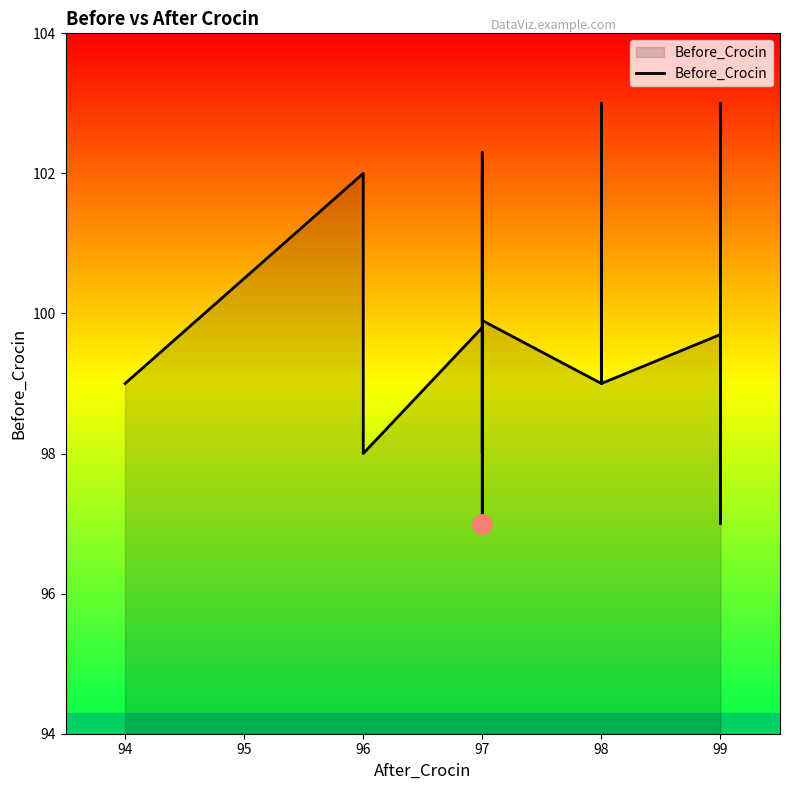

How many points are lower than both their immediate neighbors (excluding endpoints)?

10